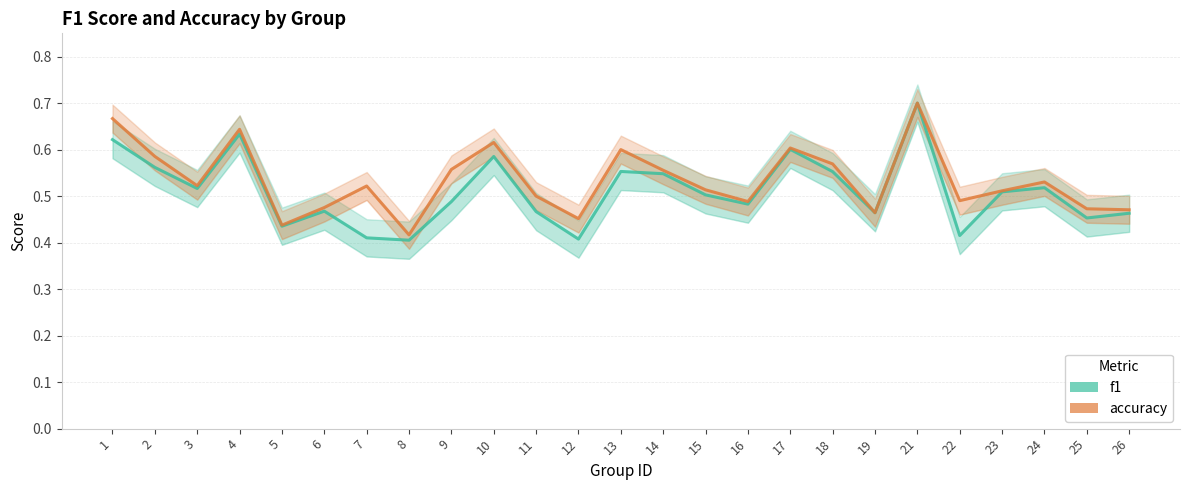

Which category has the lowest value in the accuracy series?

8